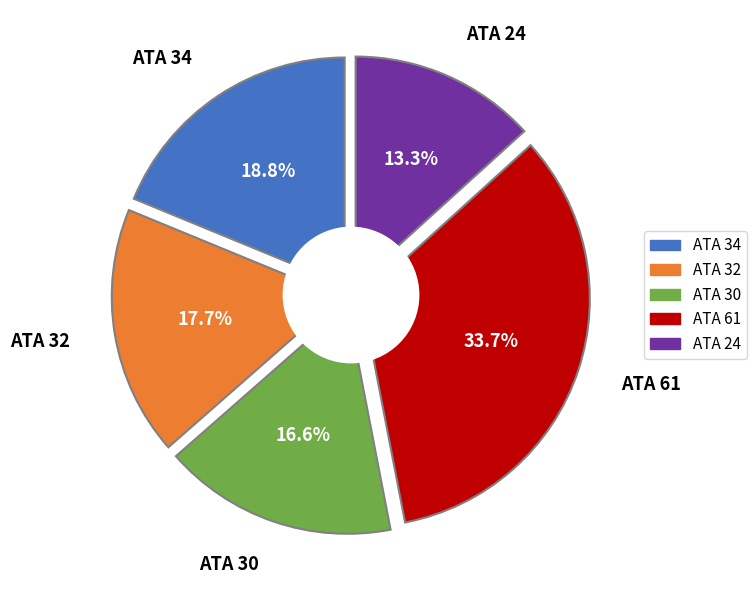

Is the sum of Rank 1 and Rank 4 greater than half?

Yes